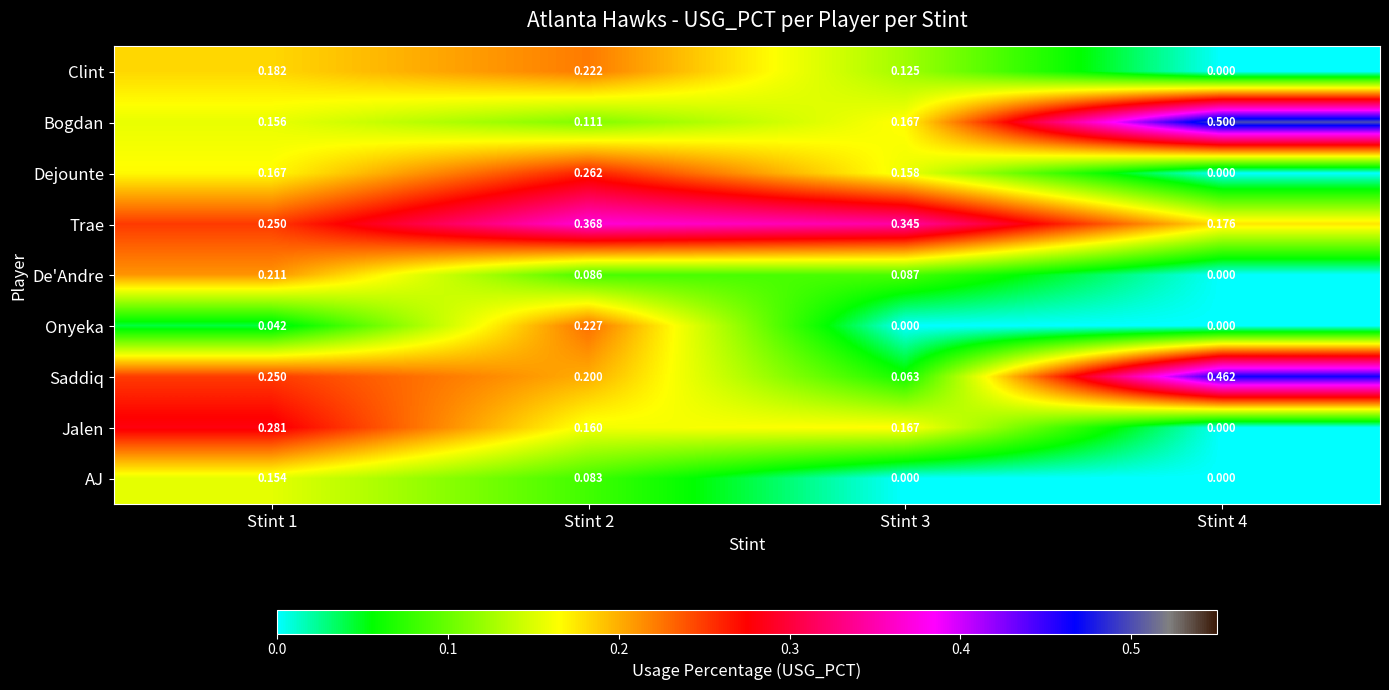

How many series are shown in this chart?

9